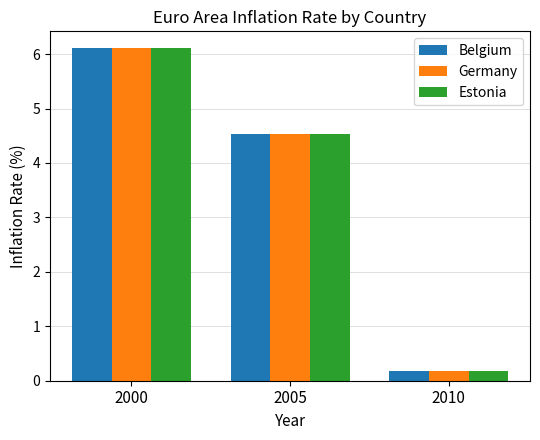

What is the difference between the maximum and second lowest values in the Belgium series?

1.6